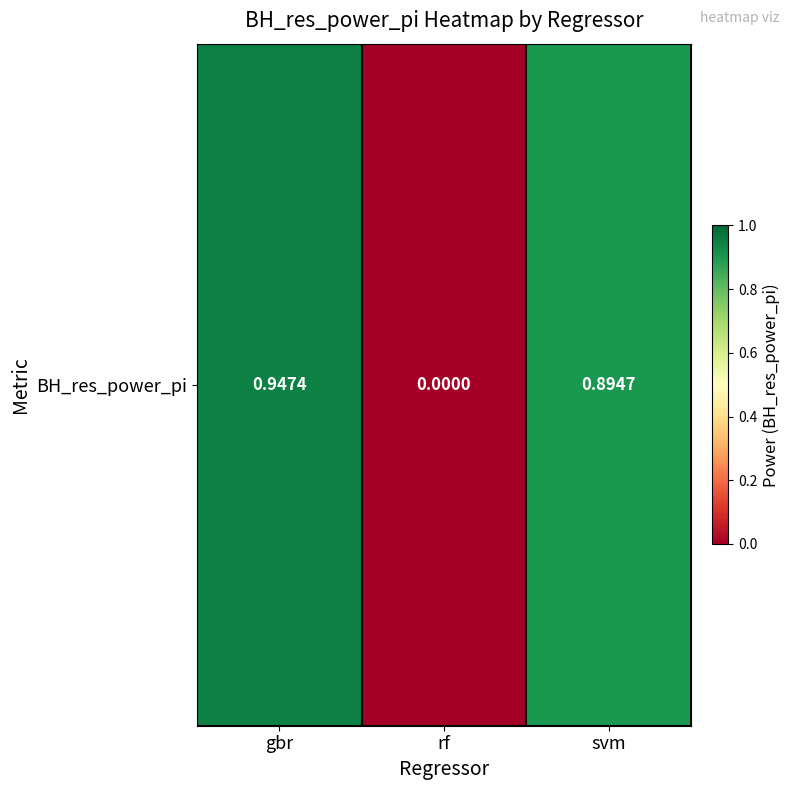

Reading left to right, list all the values displayed in this chart.

0.9	0.0	0.9